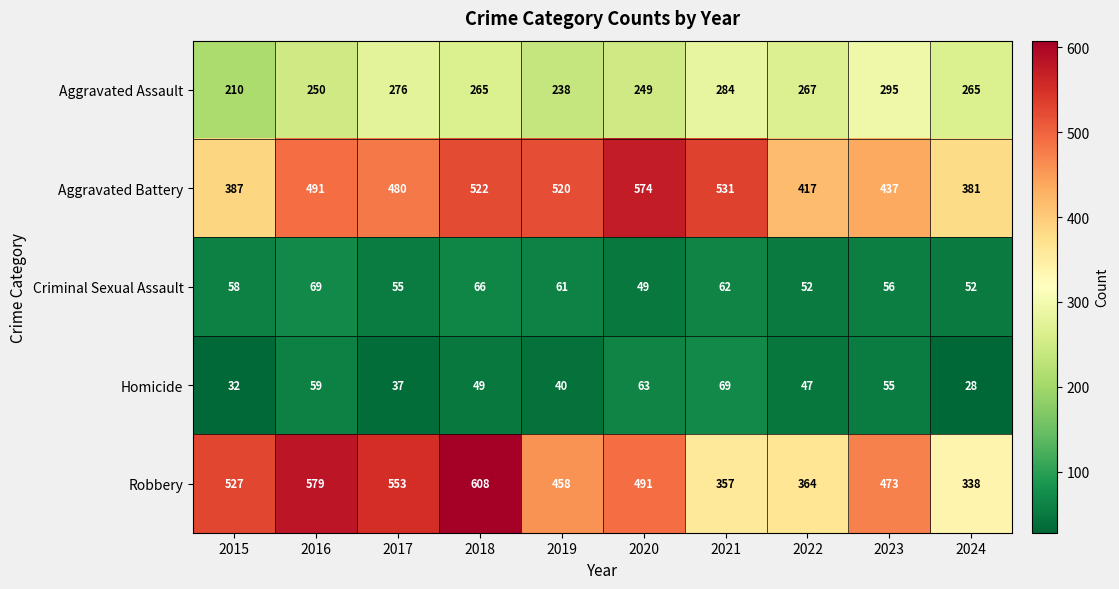

At 2024, list the series in order from largest to smallest.

Aggravated Battery, Robbery, Aggravated Assault, Criminal Sexual Assault, Homicide